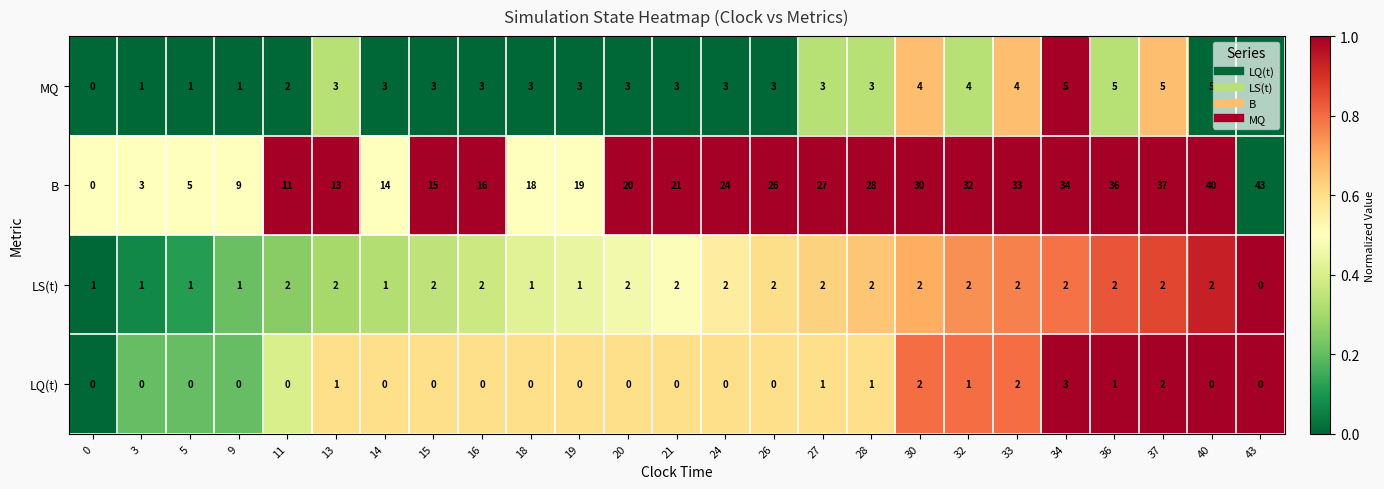

What is the total value across all series at 13?

19